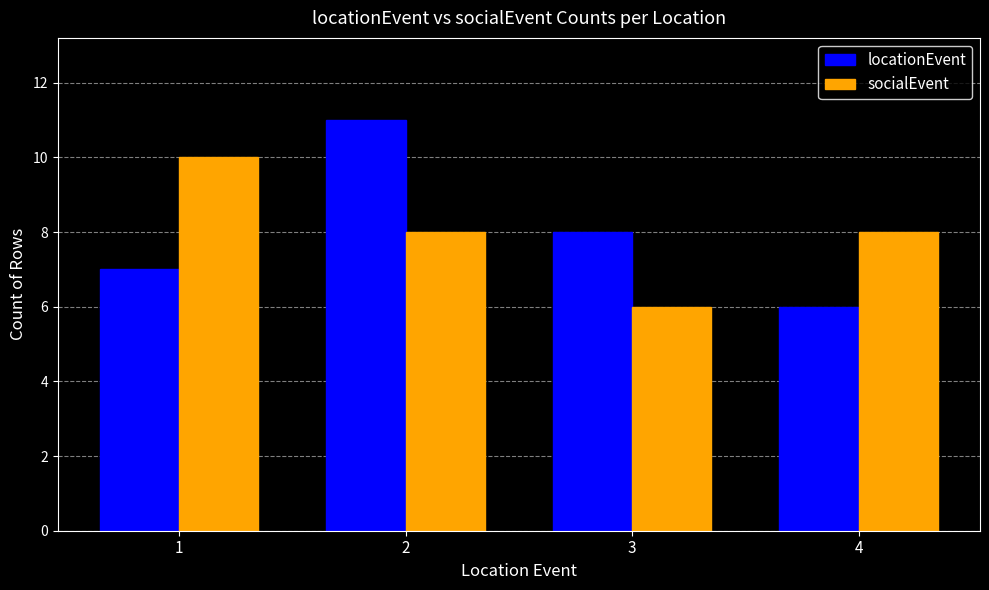

What is the value of the socialEvent bar at the 4th from the left?

8